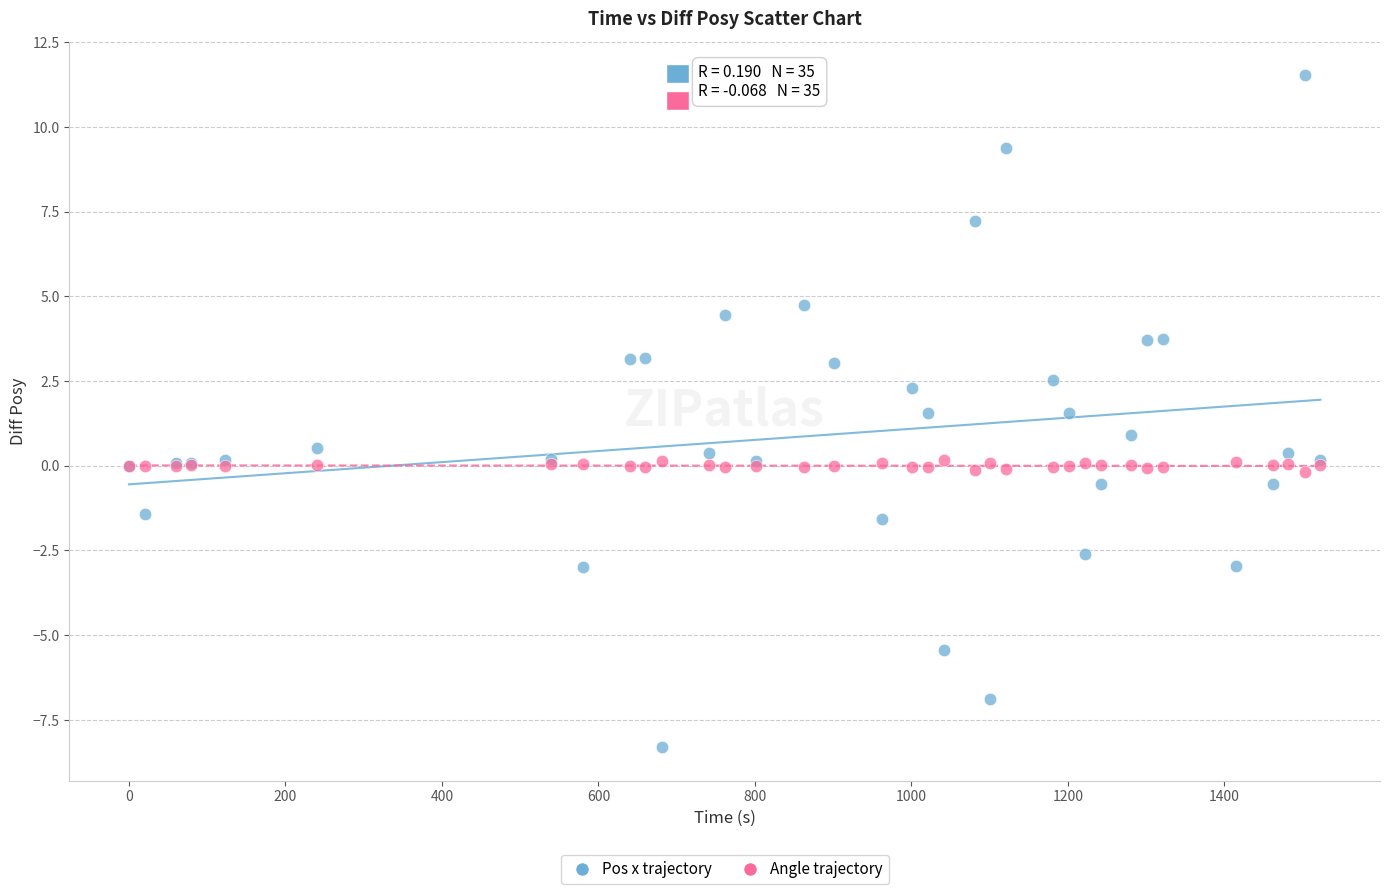

What are all the series names shown in the legend?

Pos x trajectory, Angle trajectory